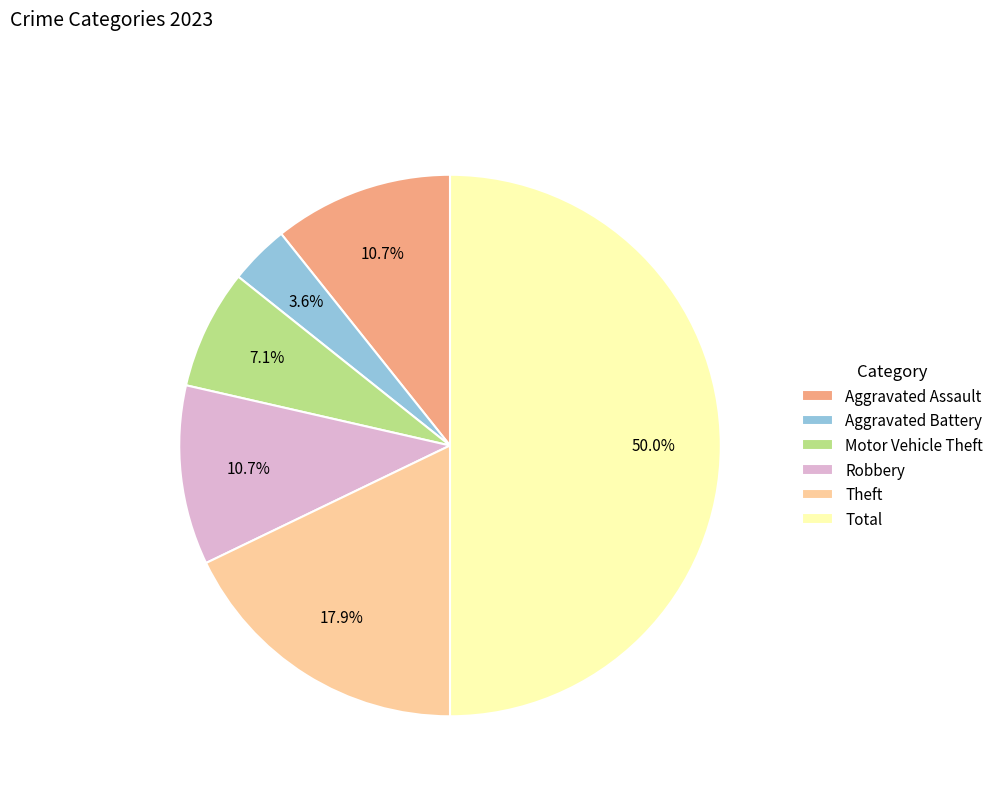

Count the number of slices in the pie.

6